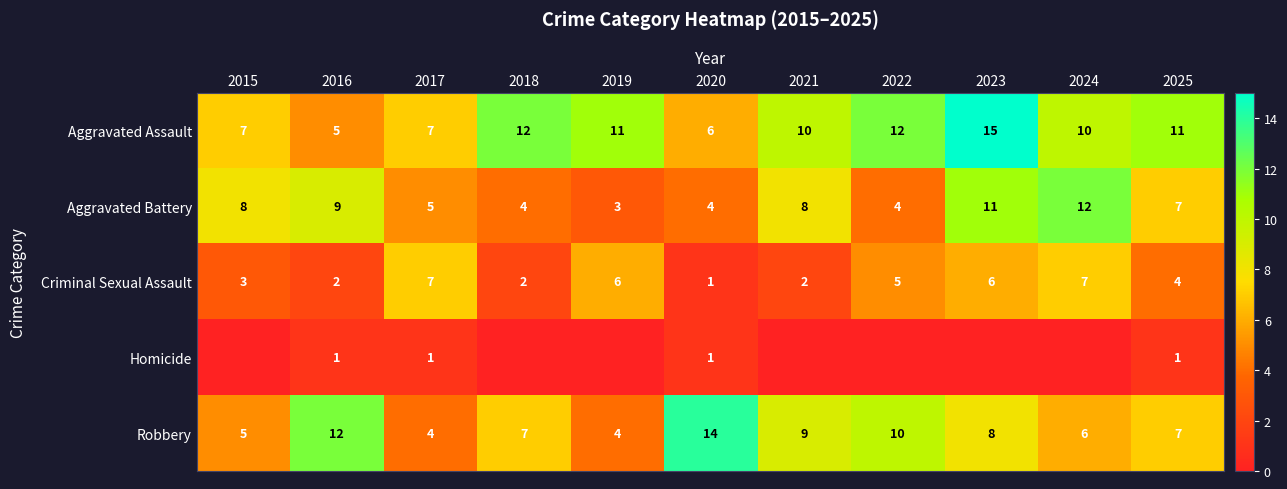

What is the sum of the Criminal Sexual Assault values at 2019 and 2015?

9